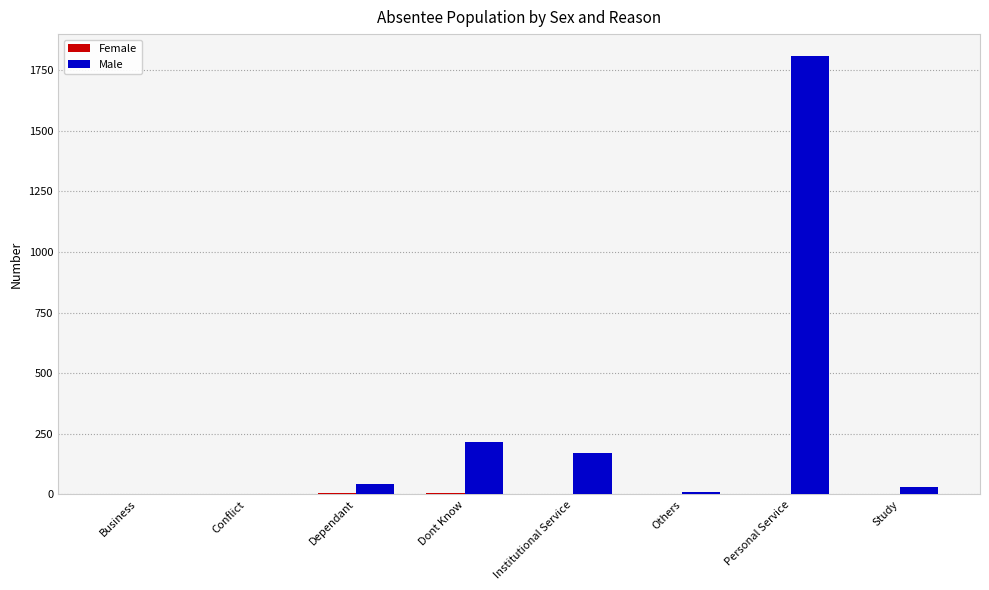

How many groups of bars are there?

8